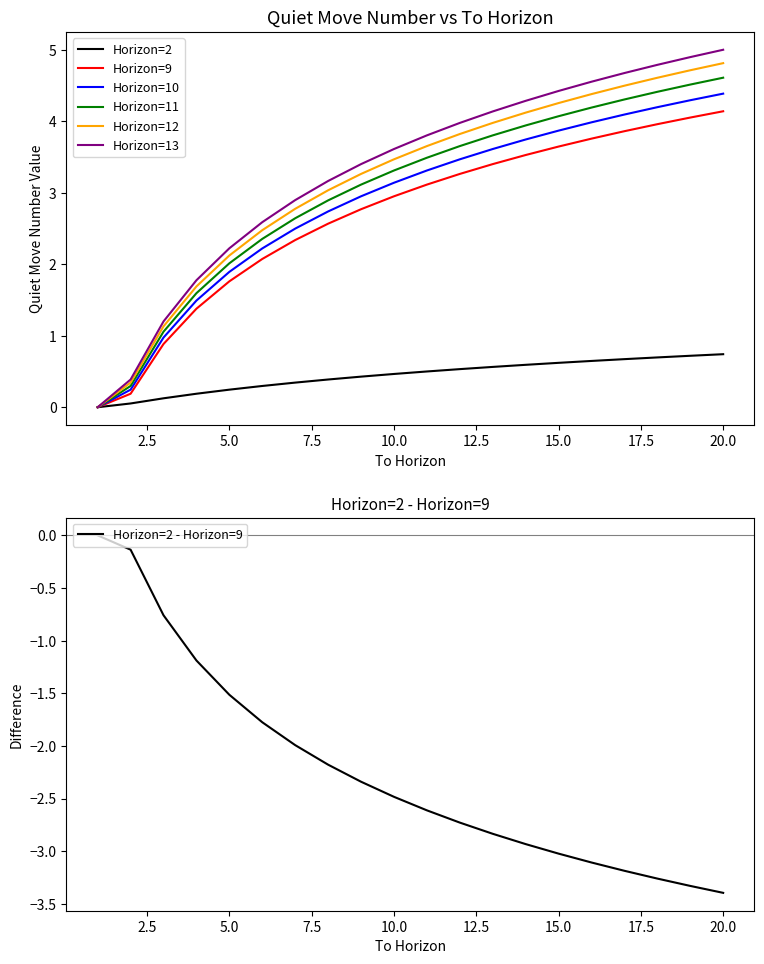

True or false: Horizon=2 has a value of 0.2 at 9.

False